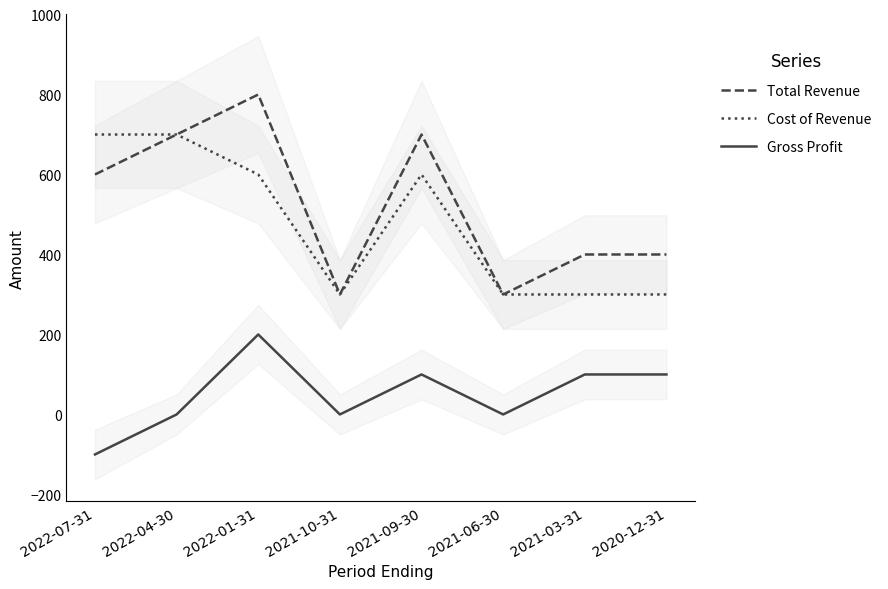

Rank the series by their maximum value, from lowest to highest.

Gross Profit, Cost of Revenue, Total Revenue